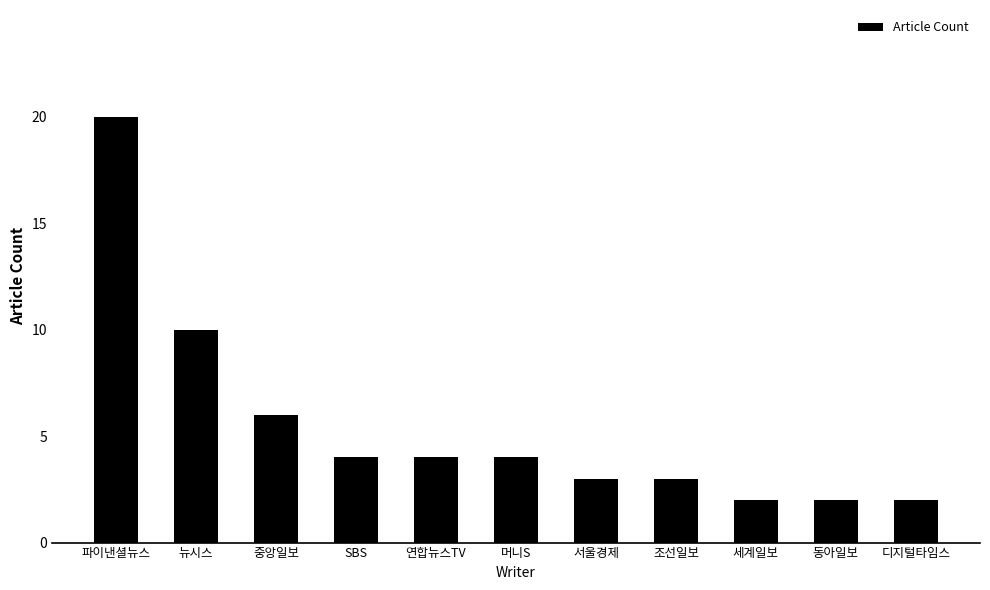

At which label is the value closest to 11?

뉴시스